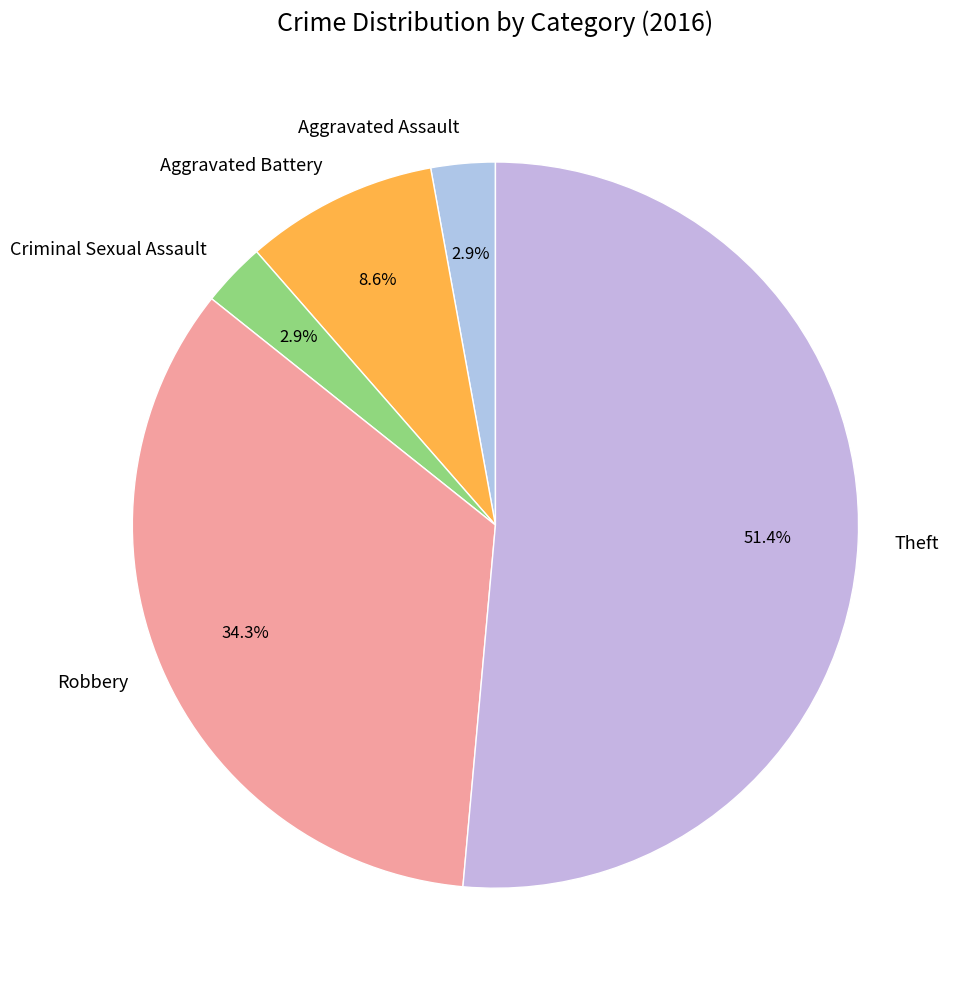

Which has a higher value, Criminal Sexual Assault or Robbery?

Robbery